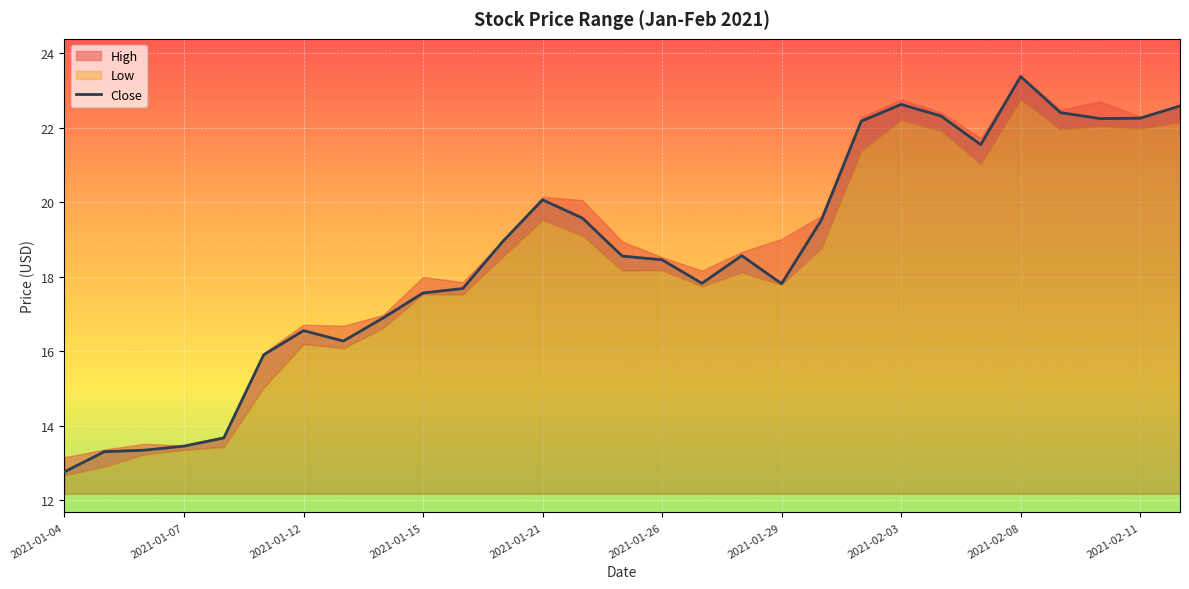

The Close series shows 4.1 at 2021-01-15. True or false?

False